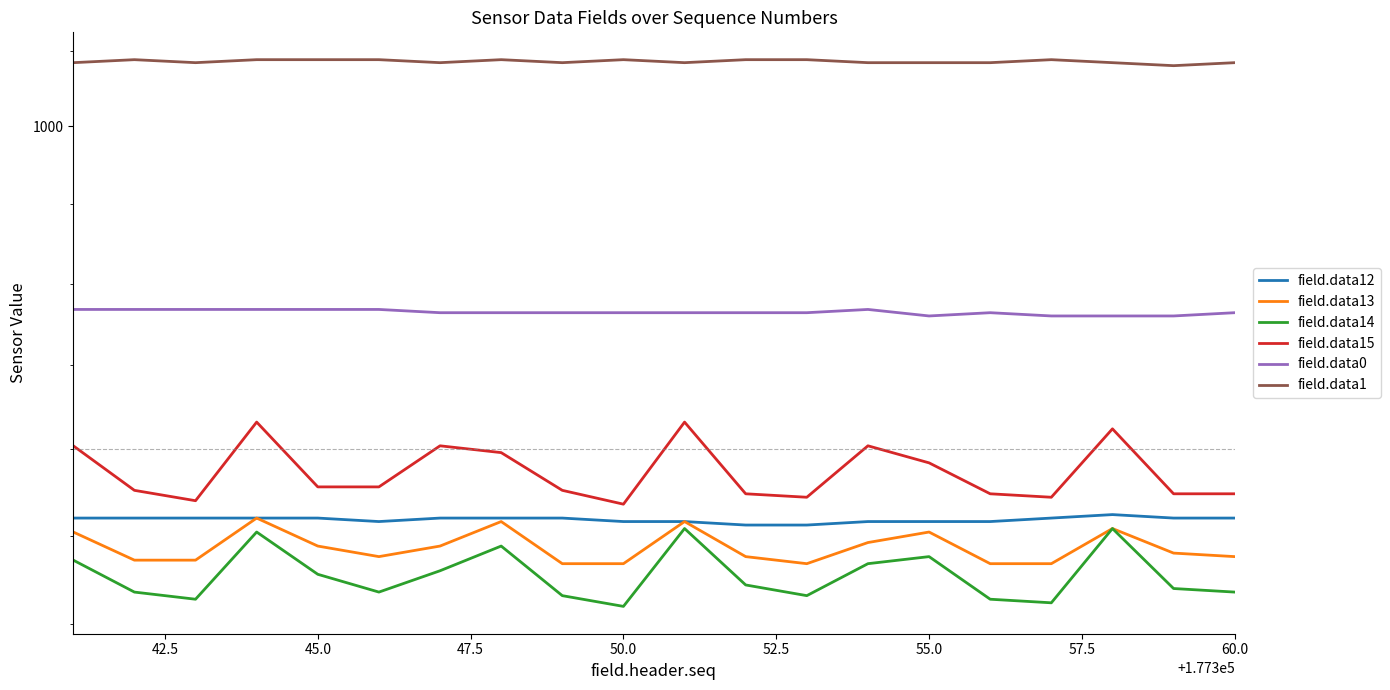

True or false: field.data14 and field.data13 cross at least once.

False